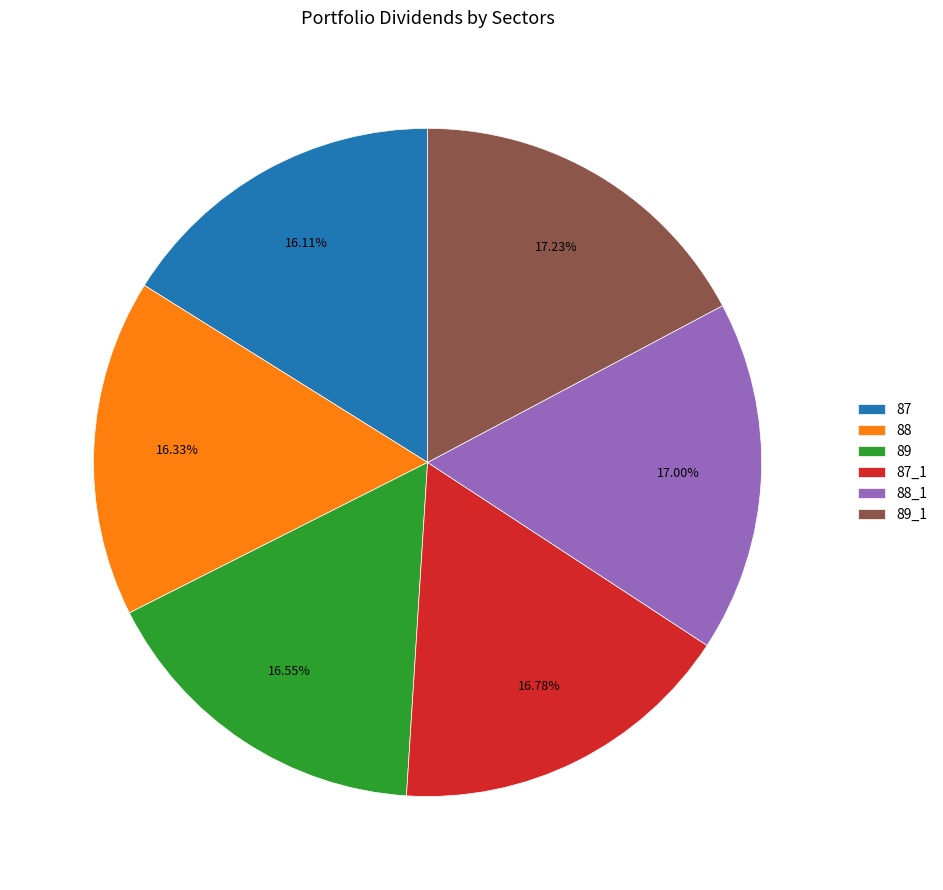

Combined, do 89_1 and 87_1 account for over 50%?

No